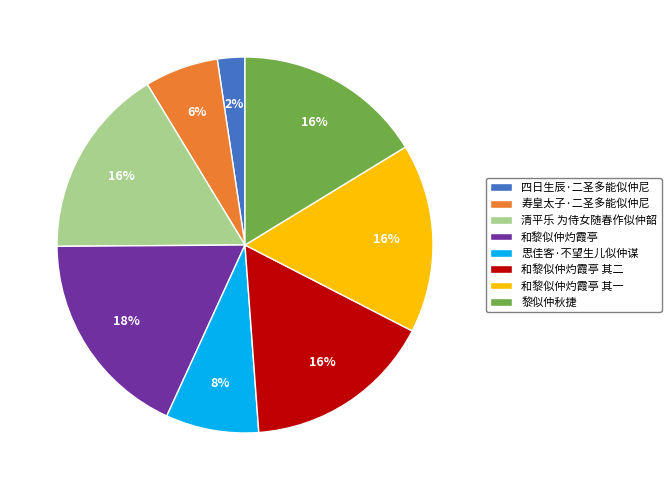

Do 思佳客·不望生儿似仲谋 and 清平乐 为侍女随春作似仲韶 together represent more than half of the pie?

No